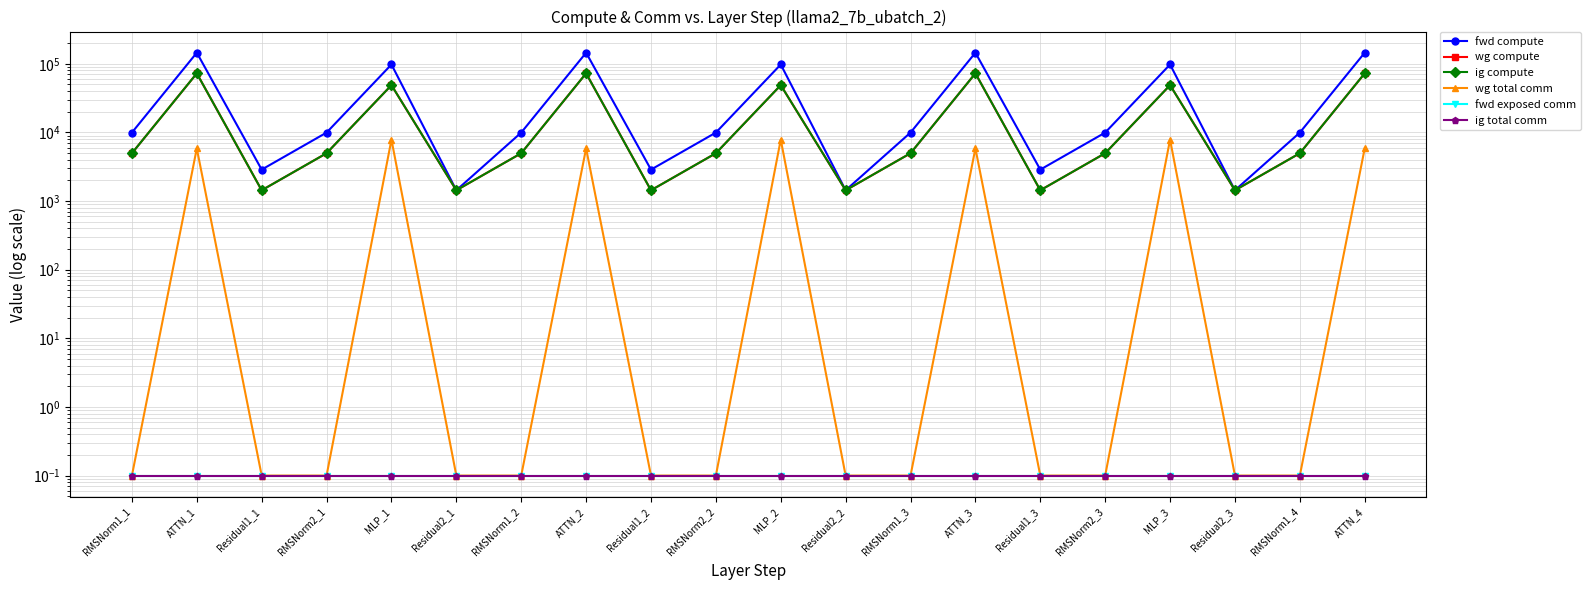

Is it true that wg total comm equals 4033.3 at ATTN_2?

False